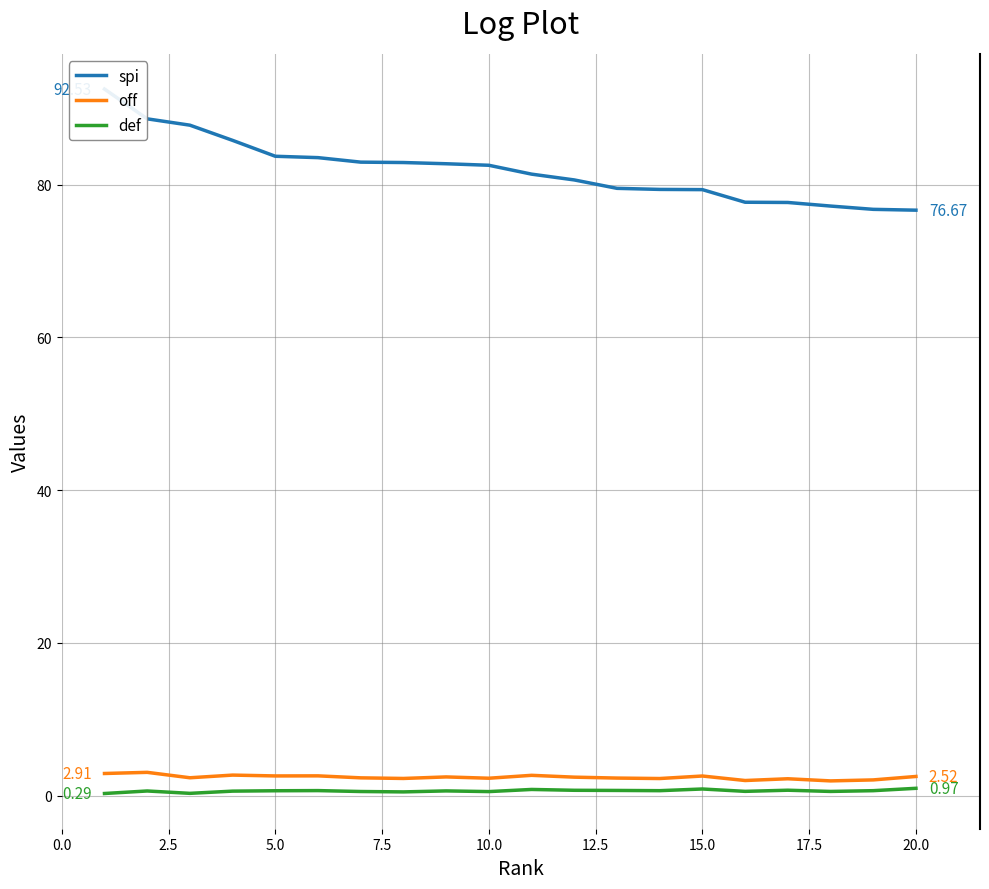

Reading right to left, list all the values displayed in this chart.

spi: 76.7	76.8	77.2	77.7	77.7	79.4	79.4	79.5	80.6	81.4	82.5	82.8	82.9	83.0	83.5	83.7	85.8	87.8	88.6	92.5
off: 2.5	2.1	1.9	2.2	2.0	2.6	2.2	2.3	2.4	2.7	2.3	2.5	2.3	2.3	2.6	2.6	2.7	2.4	3.1	2.9
def: 1.0	0.7	0.6	0.7	0.6	0.9	0.7	0.7	0.7	0.8	0.5	0.6	0.5	0.6	0.7	0.7	0.6	0.3	0.6	0.3